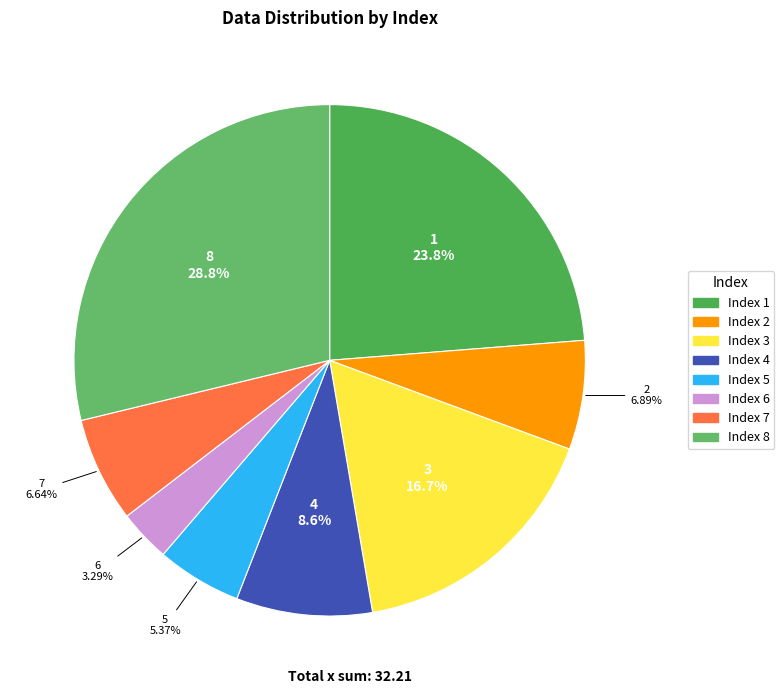

Does any single category account for the majority?

No